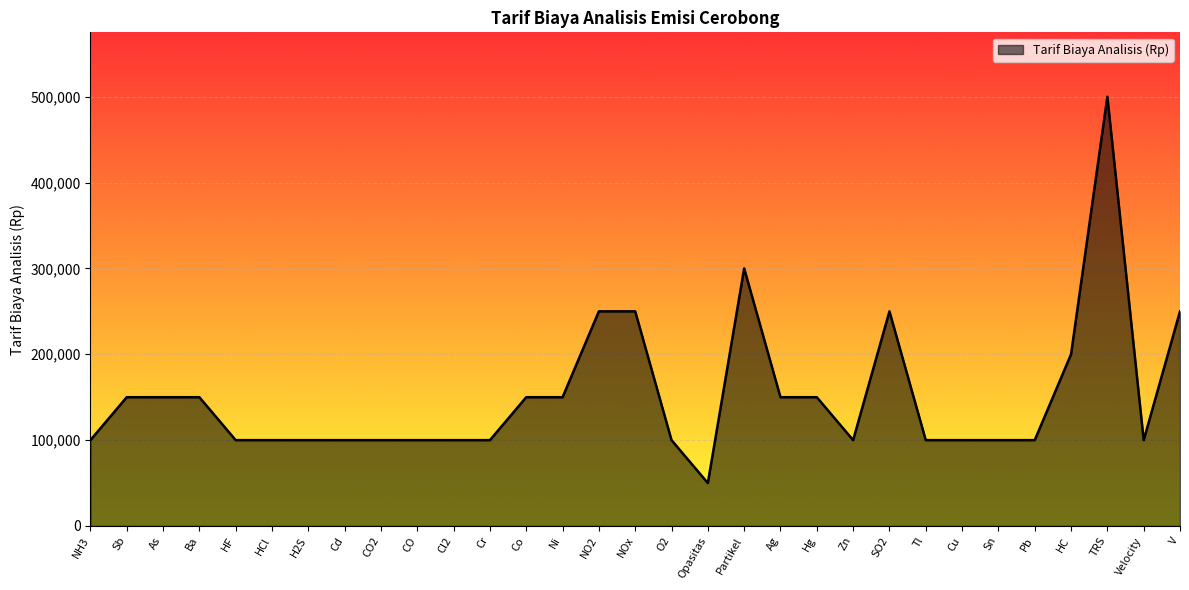

What is the difference between the maximum and minimum values?

450000